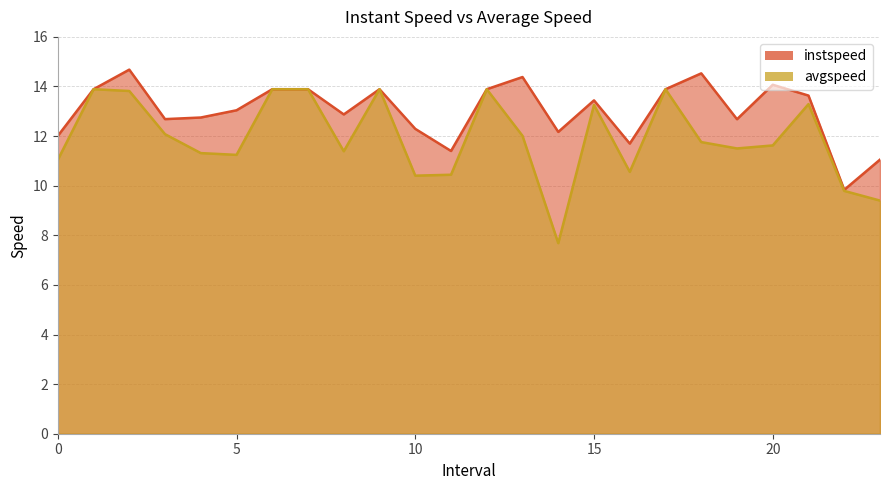

At how many categories does at least one series exceed 11?

23